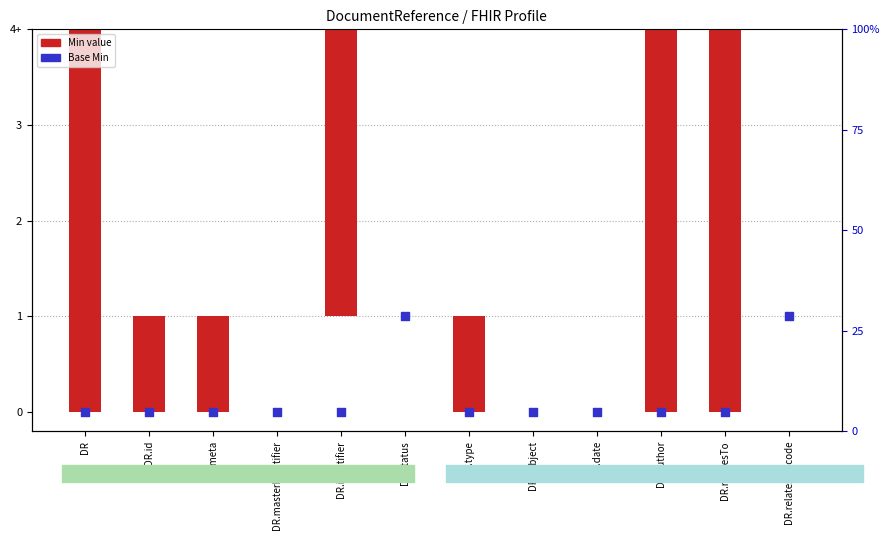

Is the value of Min value at DR greater than the value of Base Min at DR.masterIdentifier?

Yes